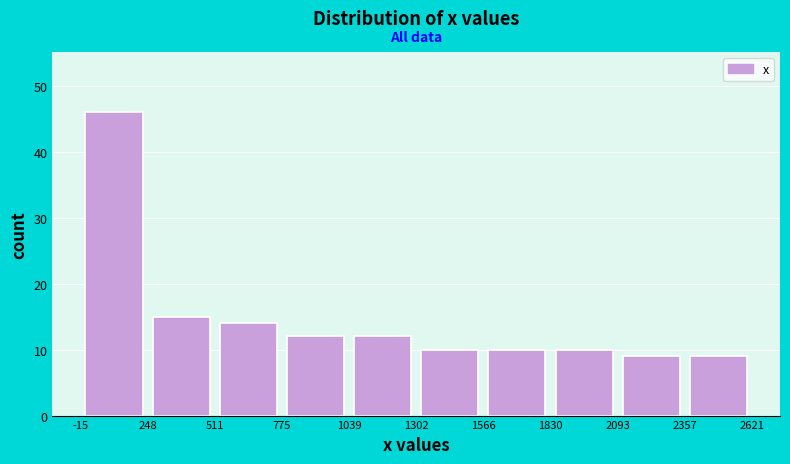

How tall is the bar that spans 248 to 511 on the x-axis? The values are not printed on the chart, so give them approximately, as read against the axis.

15